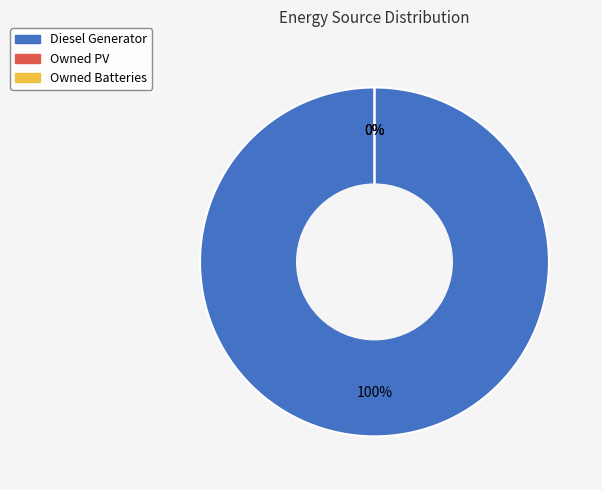

To the nearest percent, what is the average slice percentage?

33%